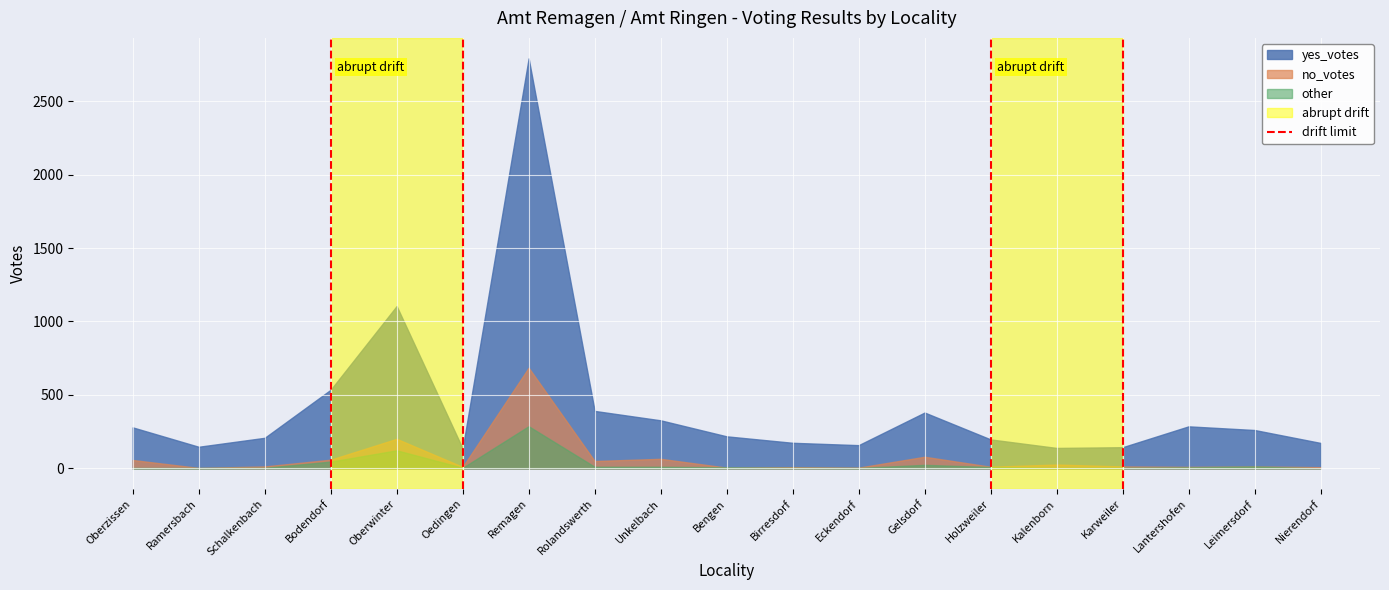

The yes_votes series shows 144 at Karweiler. True or false?

True